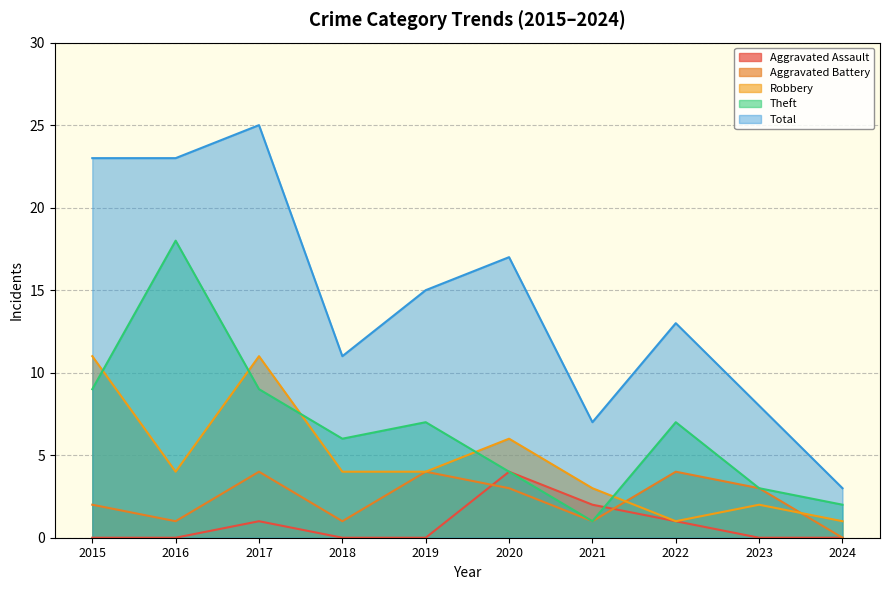

Is the value of Robbery at 2019 greater than the value of Aggravated Assault at 2015?

Yes